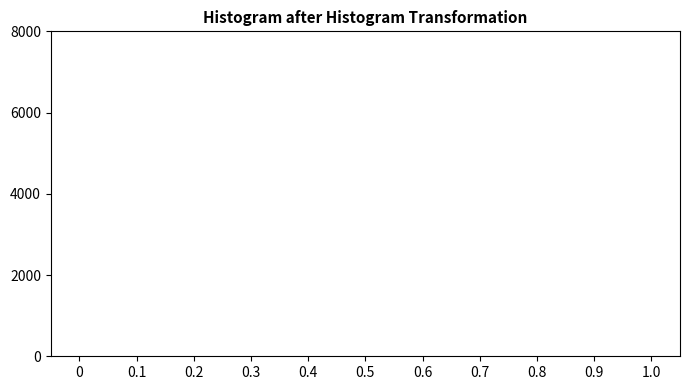

Reading left to right, list every bar in this chart as the range it spans on the x-axis followed by its height. The values are not printed on the chart, so give them approximately, as read against the axis.

0 to 0.1: under 200
0.1 to 0.2: under 200
0.2 to 0.3: under 200
0.3 to 0.4: under 200
0.4 to 0.5: under 200
0.5 to 0.6: under 200
0.6 to 0.7: under 200
0.7 to 0.8: under 200
0.8 to 0.9: under 200
0.9 to 1.0: under 200